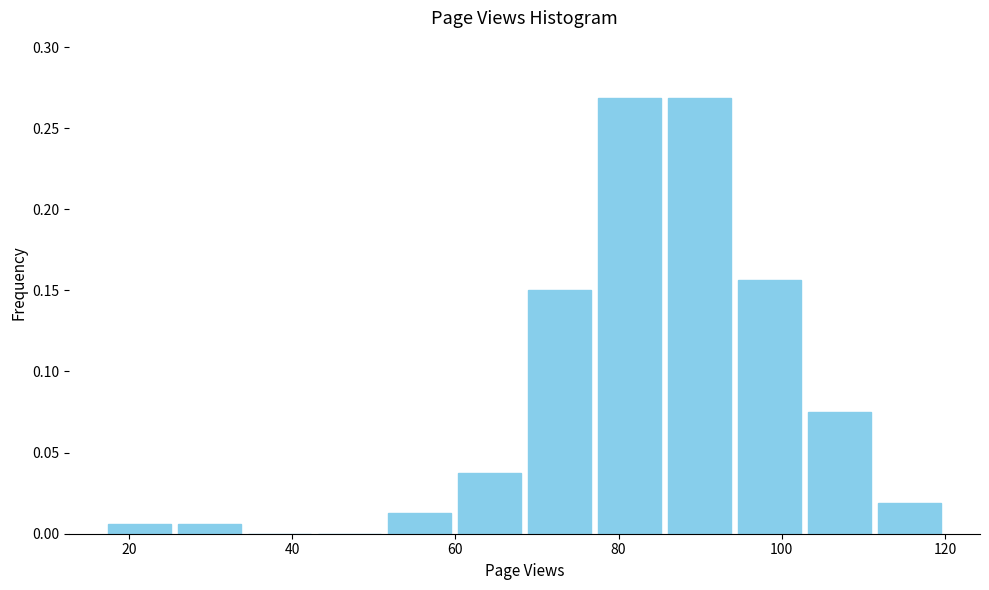

Reading left to right, transcribe this chart: for each bar, give the range it covers on the x-axis and its height. Neither the bar edges nor the heights are printed on the chart, so give them approximately, as read against the axes.

18 to 26: 0.005
26 to 34: 0.005
34 to 42: 0
42 to 52: 0
52 to 60: 0.015
60 to 68: 0.040
68 to 78: 0.150
78 to 86: 0.270
86 to 94: 0.270
94 to 102: 0.155
102 to 112: 0.075
112 to 120: 0.020